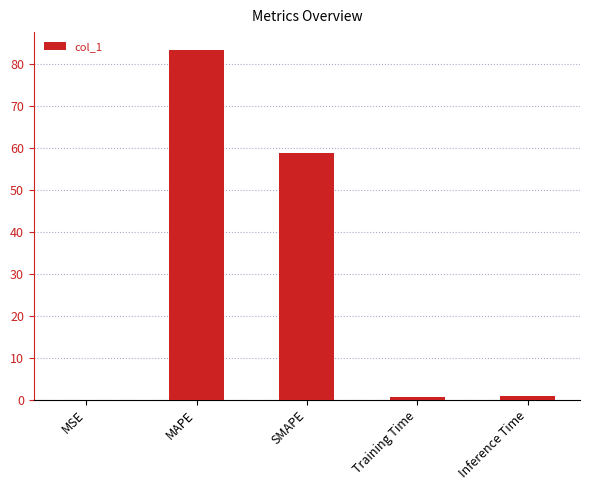

What is the sum of the values at Training Time and SMAPE?

59.6